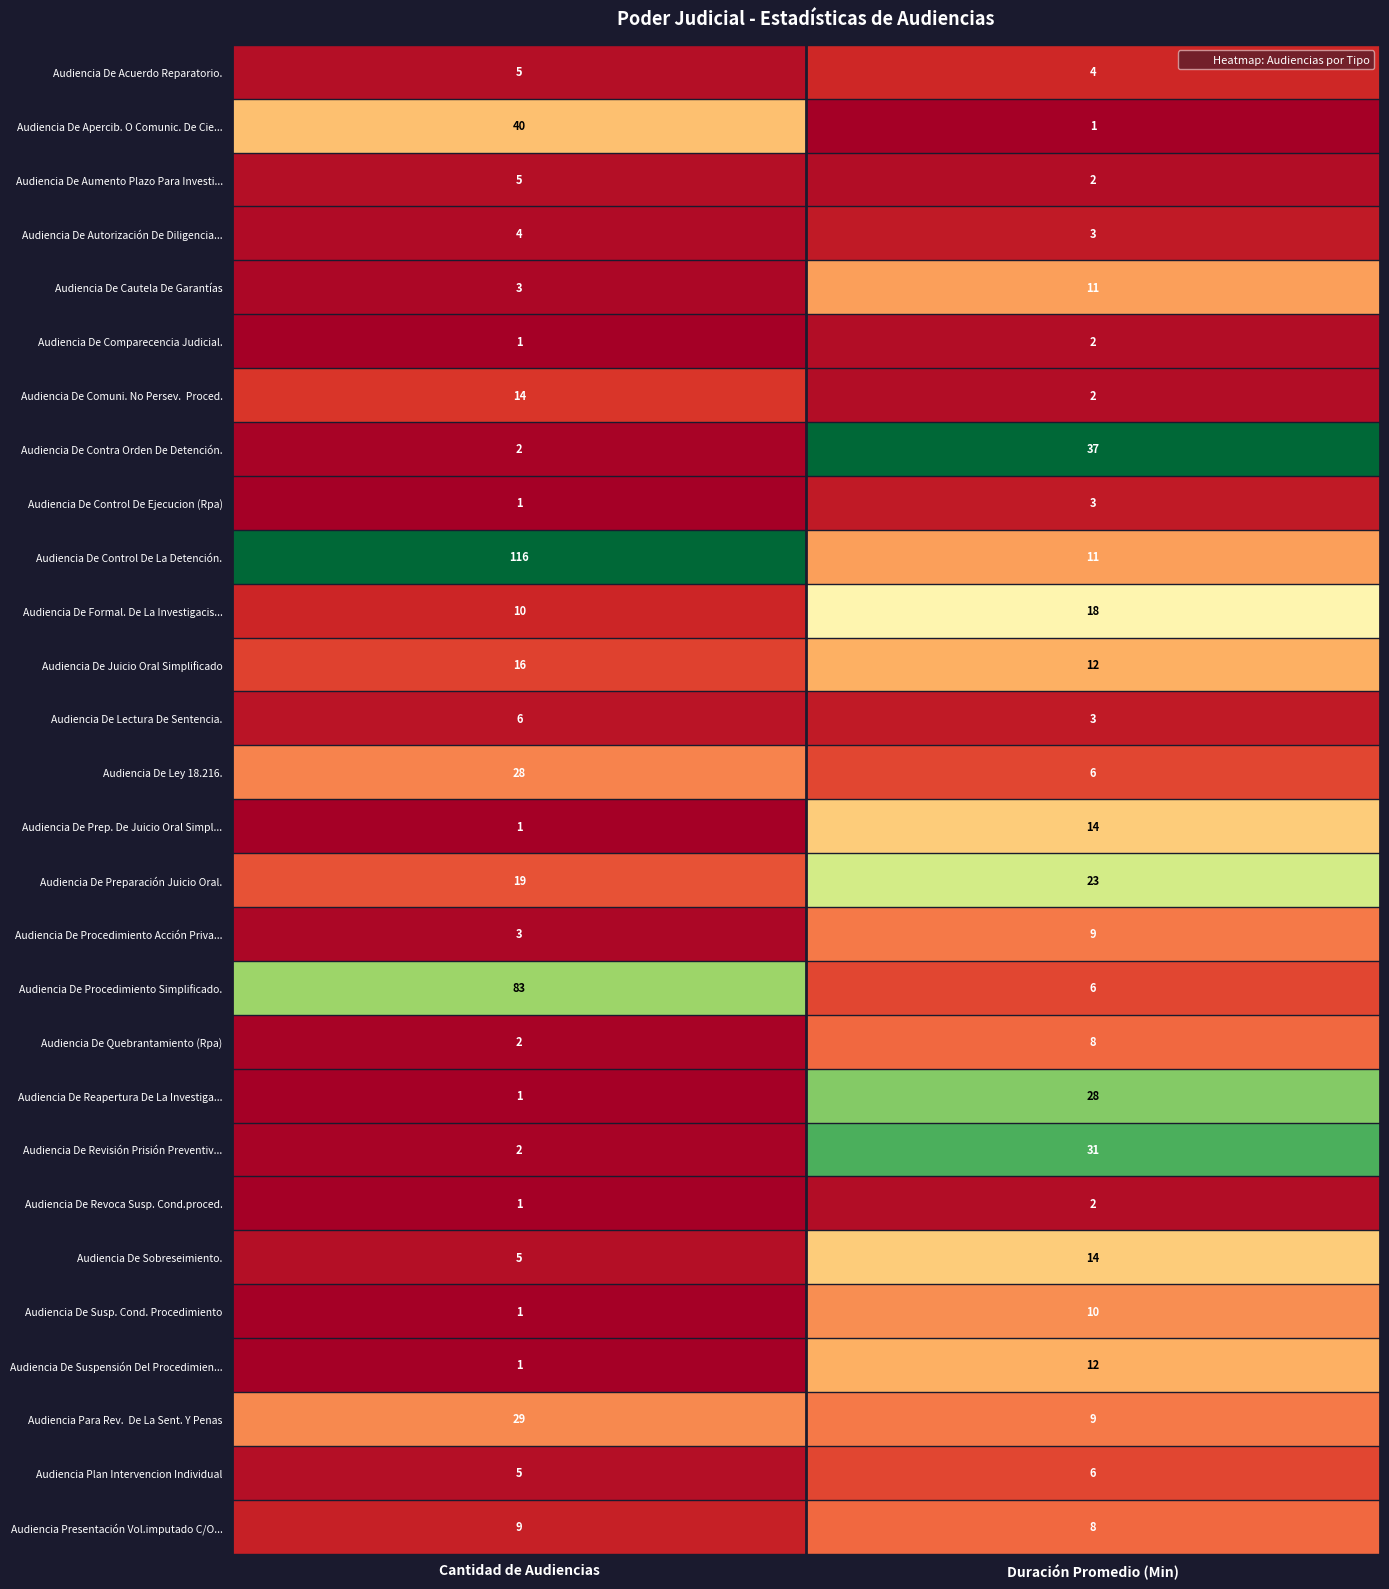

Which series changed the most between Cantidad de Audiencias and Duración Promedio (Min)?

Audiencia De Control De La Detención.